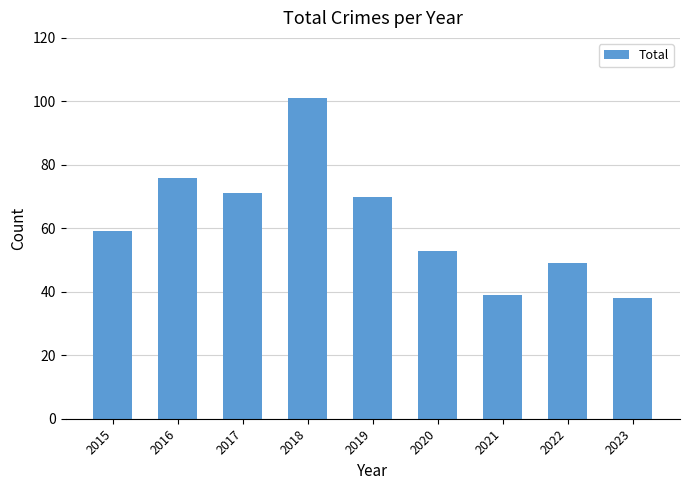

What is the minimum value shown in the chart?

38